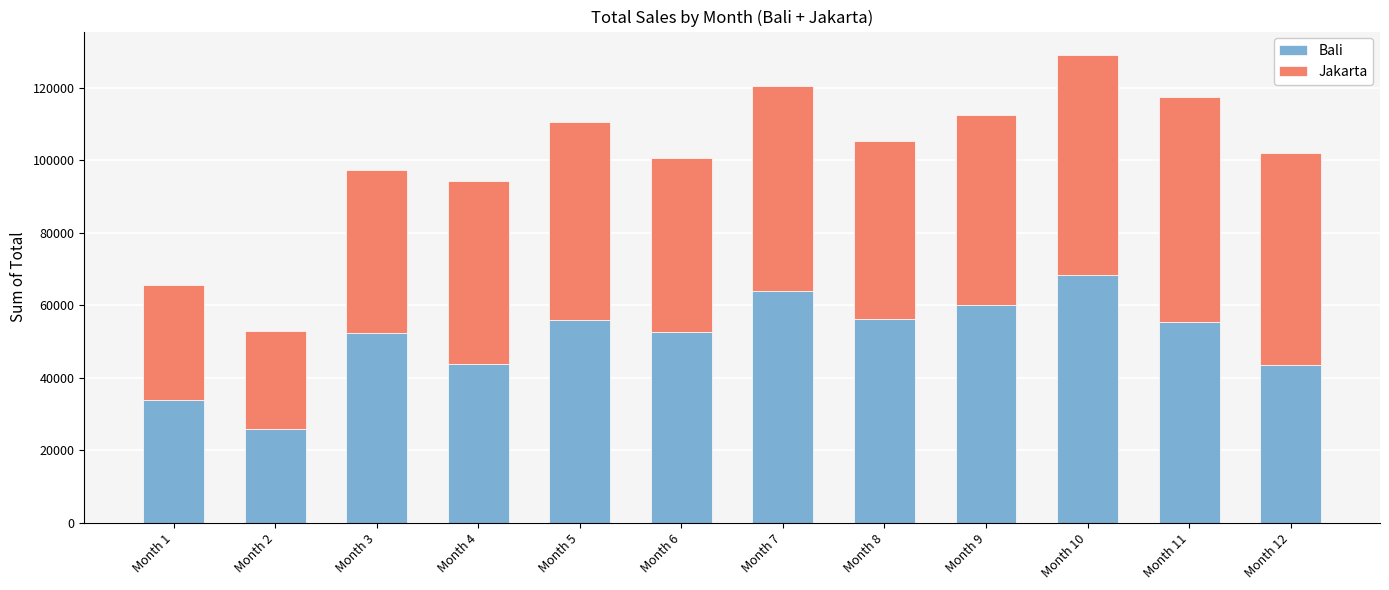

What is the sum of the Bali values at Month 8 and Month 10?

124662.5